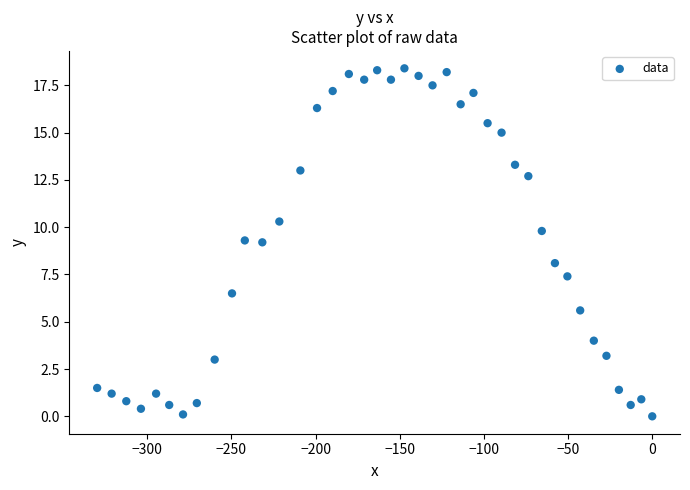

What is the range of Y values (max minus min)?

18.4